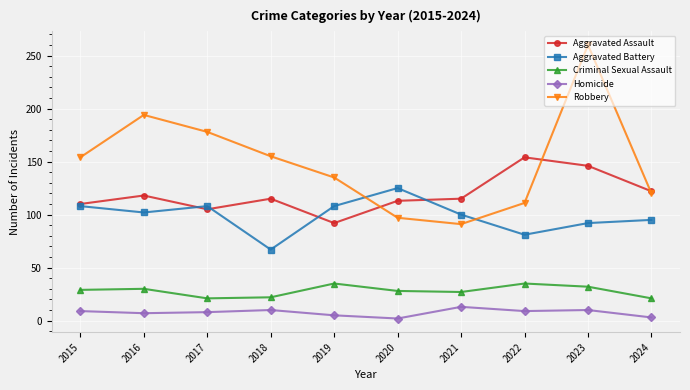

How many lines are shown in the chart?

5